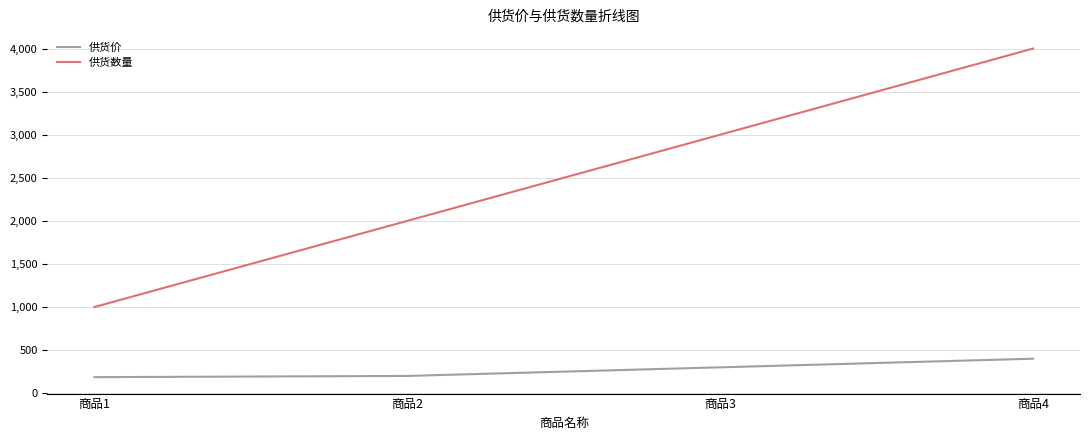

At how many categories does at least one series exceed 3145?

1